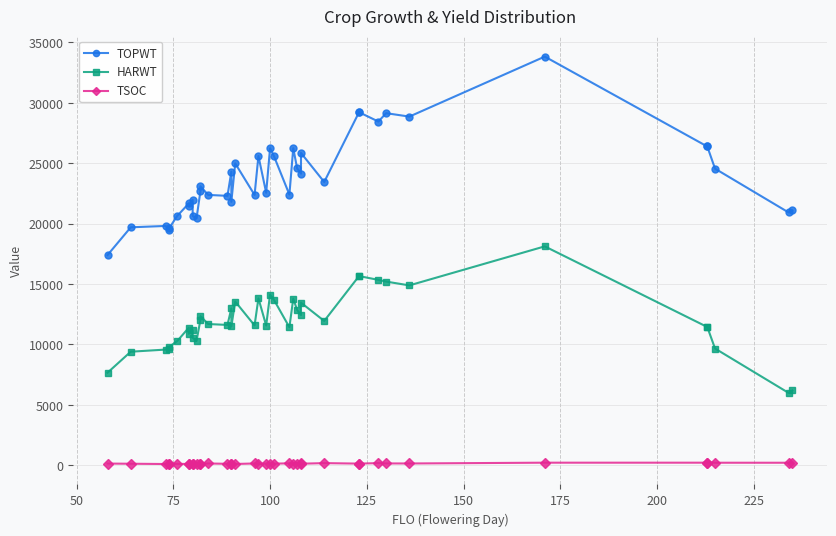

True or false: TOPWT and HARWT intersect in this chart.

False